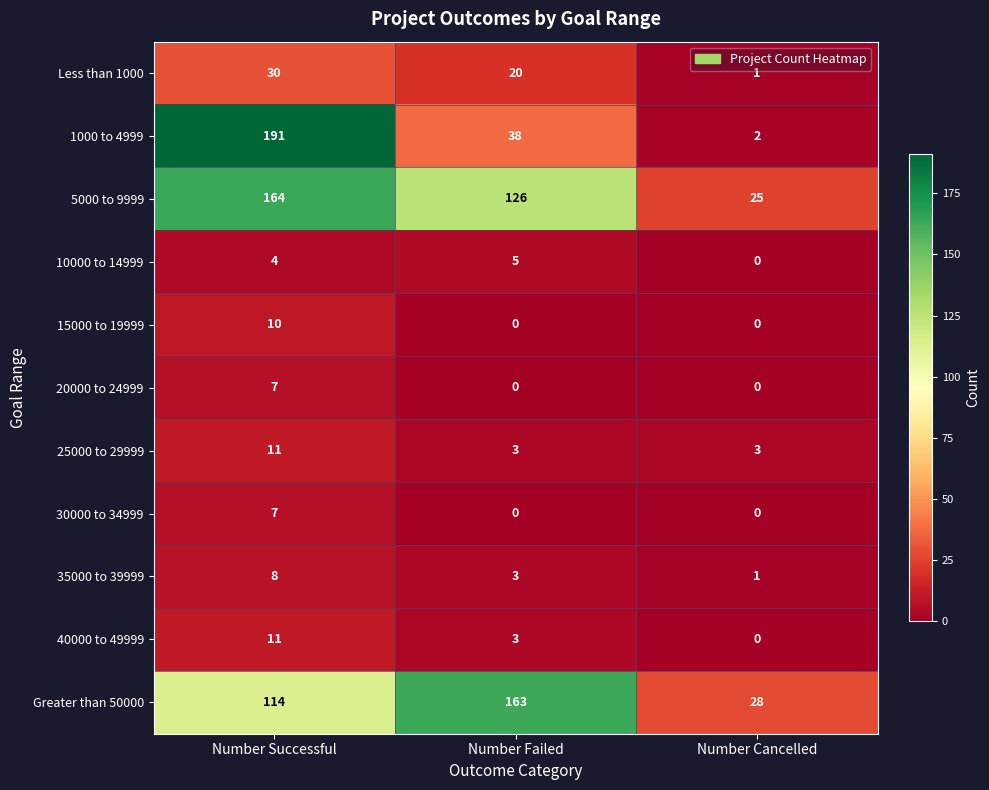

How many distinct data groups are displayed?

11